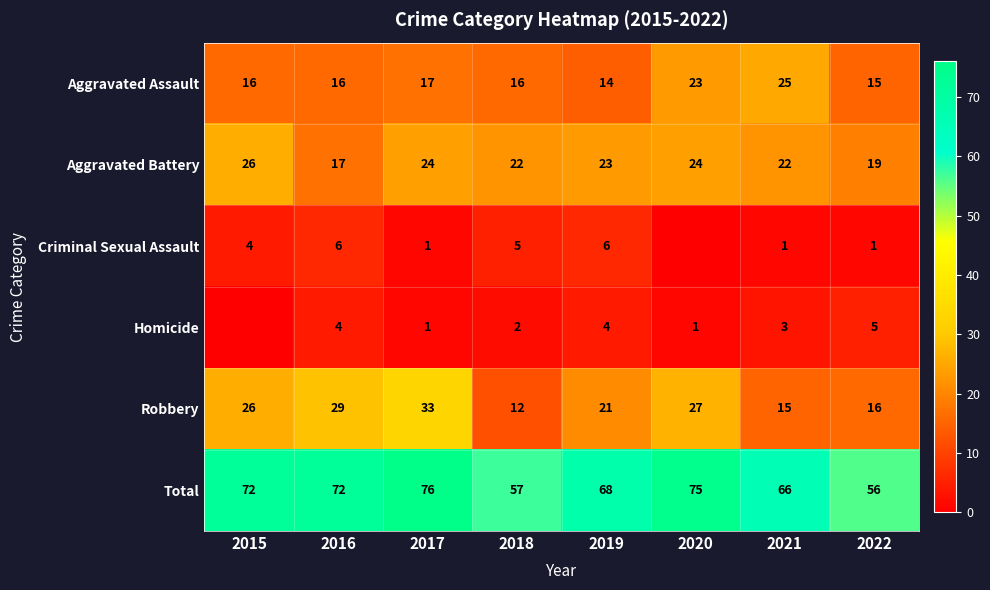

What is the difference between the Total values at 2020 and 2015?

3